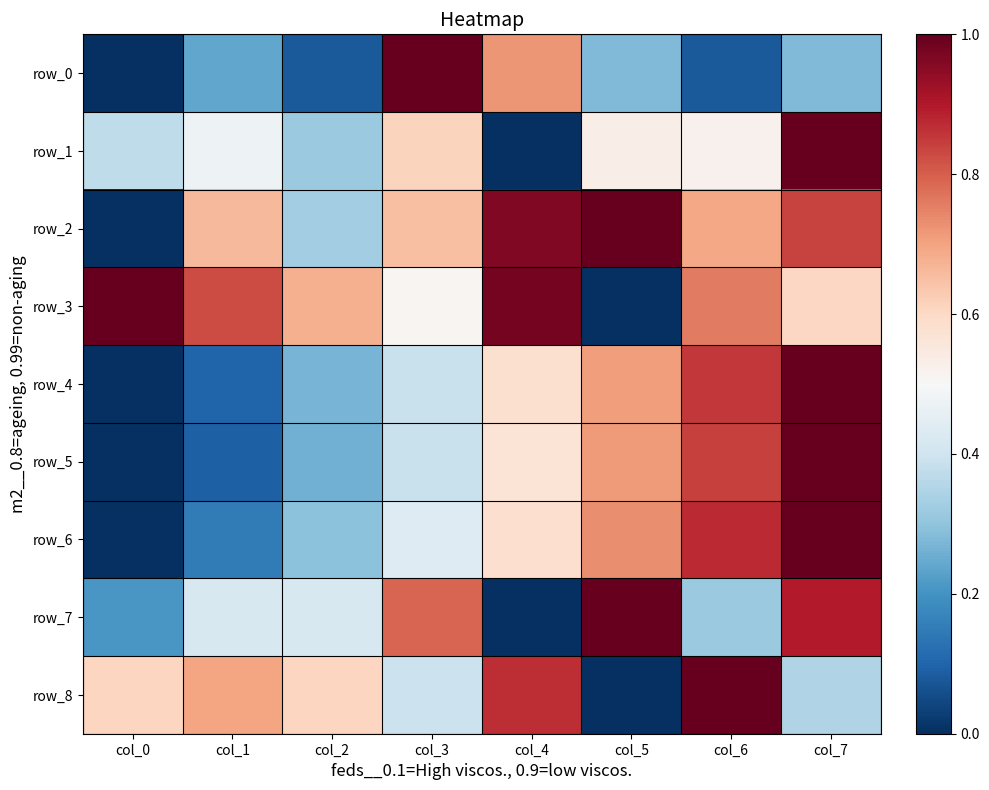

What is the total value across all series at col_5?

5.0